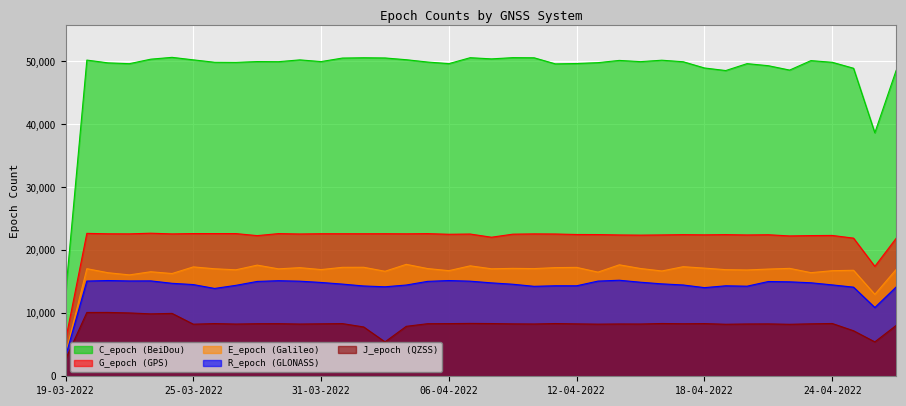

How many categories are shown in the chart?

40